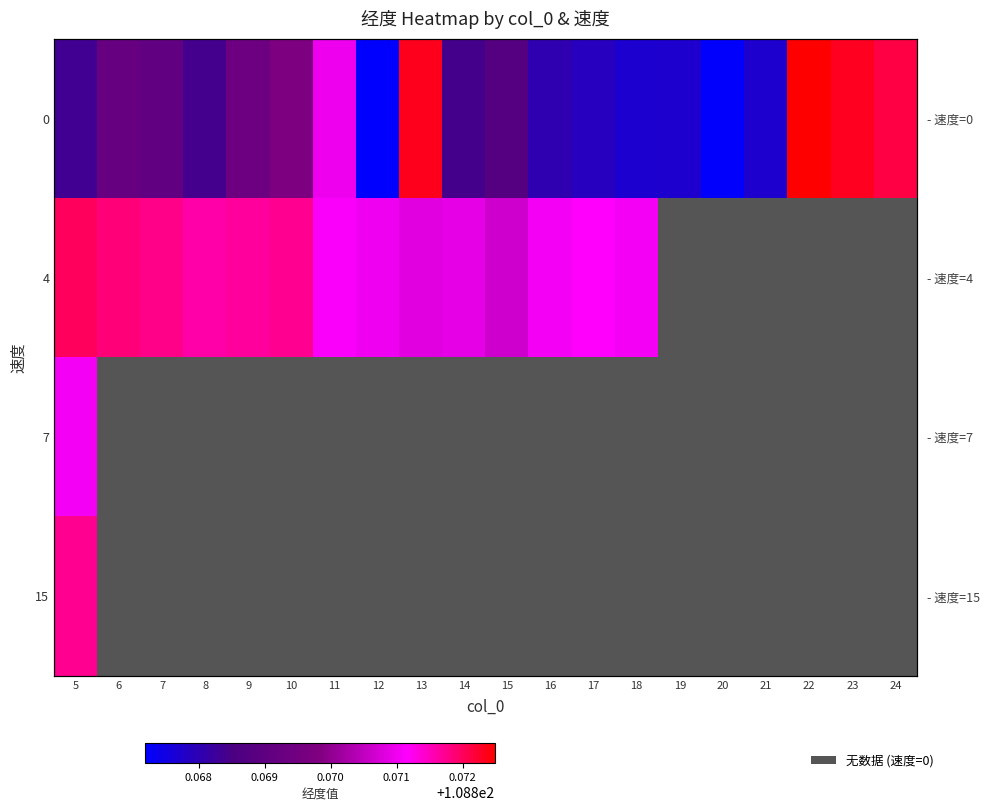

At how many categories does at least one series exceed 108?

20